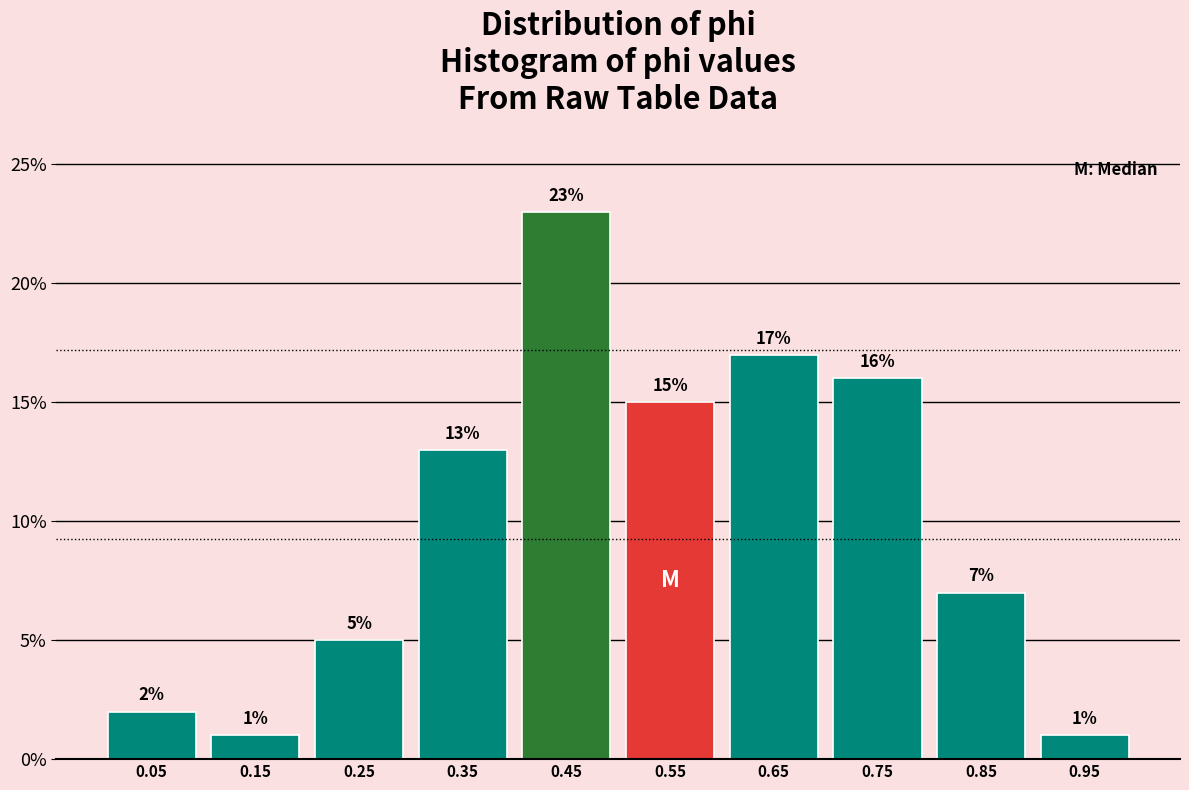

Reading left to right, transcribe this chart: for each bar, give the range it covers on the x-axis and its height.

0.0 to 0.1: 2
0.1 to 0.2: 1
0.2 to 0.3: 5
0.3 to 0.4: 13
0.4 to 0.5: 23
0.5 to 0.6: 15
0.6 to 0.7: 17
0.7 to 0.8: 16
0.8 to 0.9: 7
0.9 to 1.0: 1